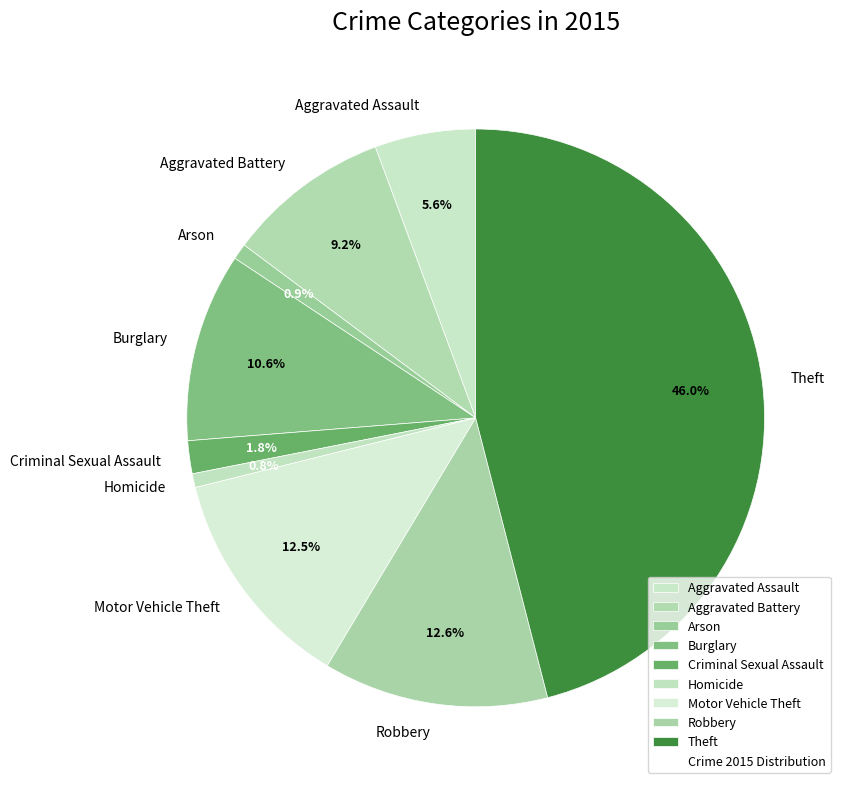

To the nearest percent, what is the difference between the Robbery and Theft slice percentages?

33%